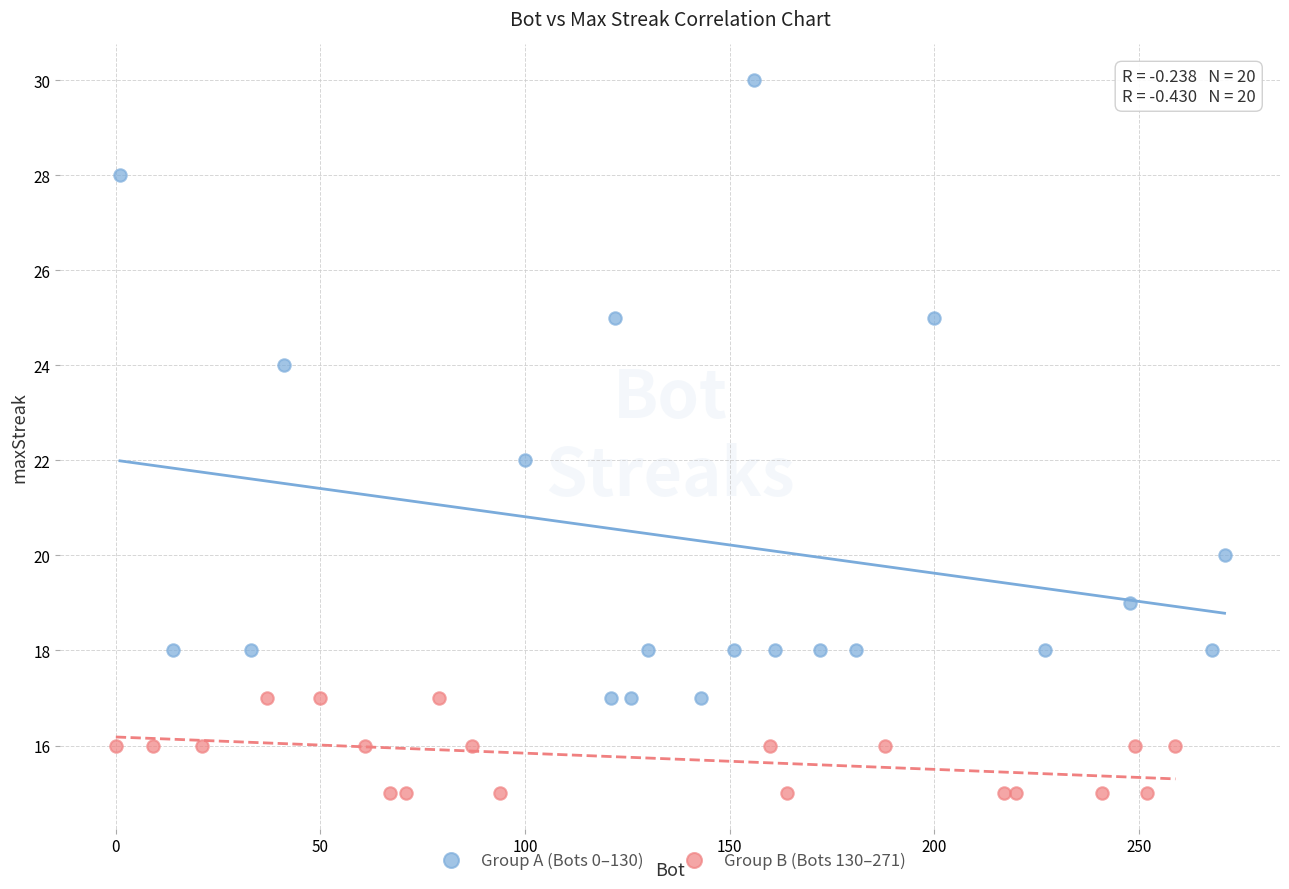

Which series has the largest Y range (max minus min)?

Group A (Bots 0–130)